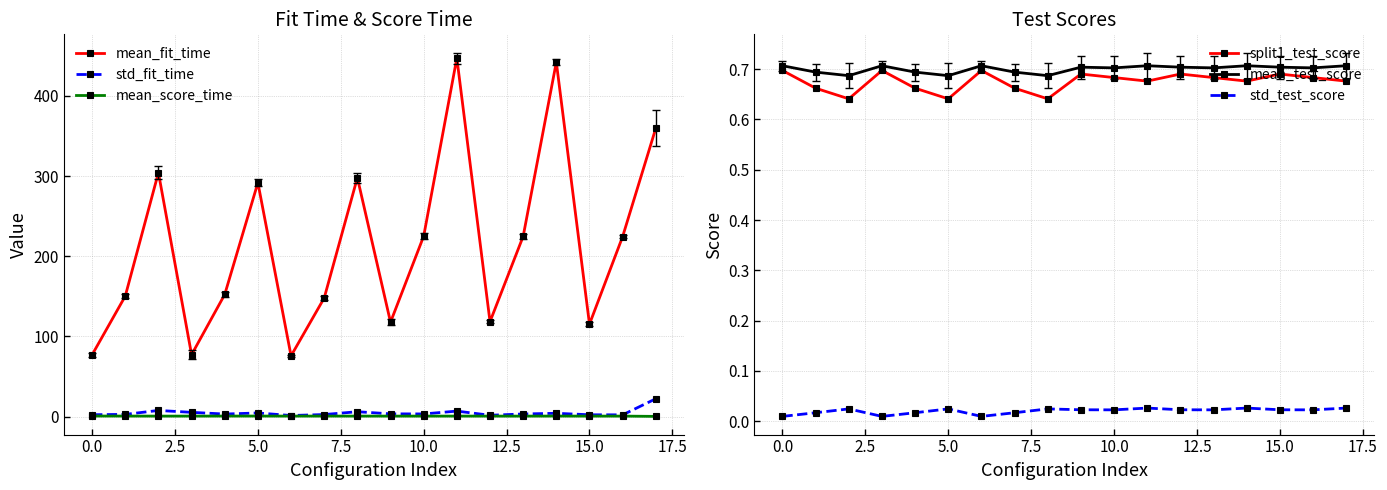

True or false: std_test_score and split1_test_score intersect in this chart.

False